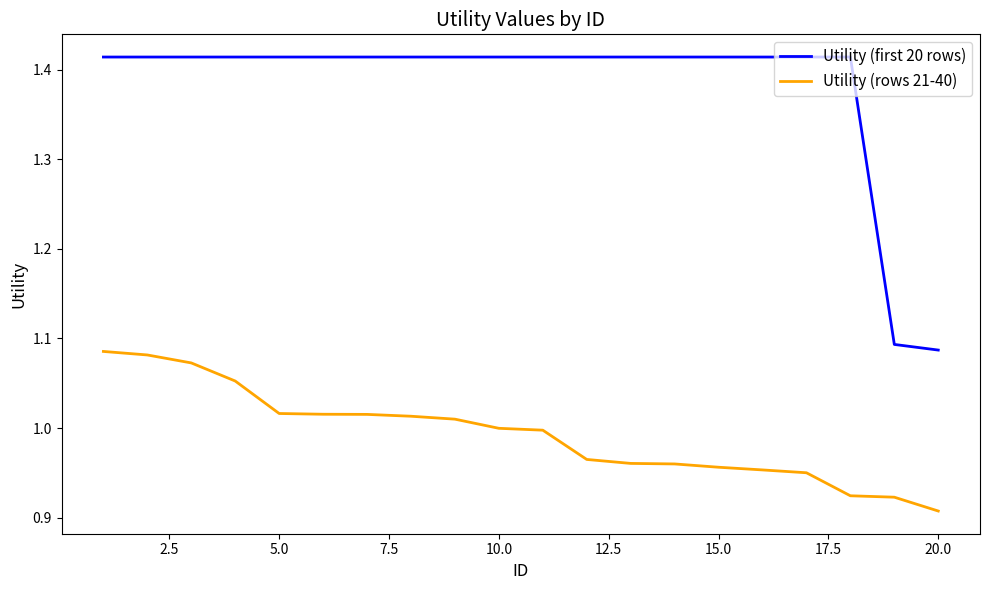

True or false: Utility (rows 21-40) and Utility (first 20 rows) cross at least once.

False